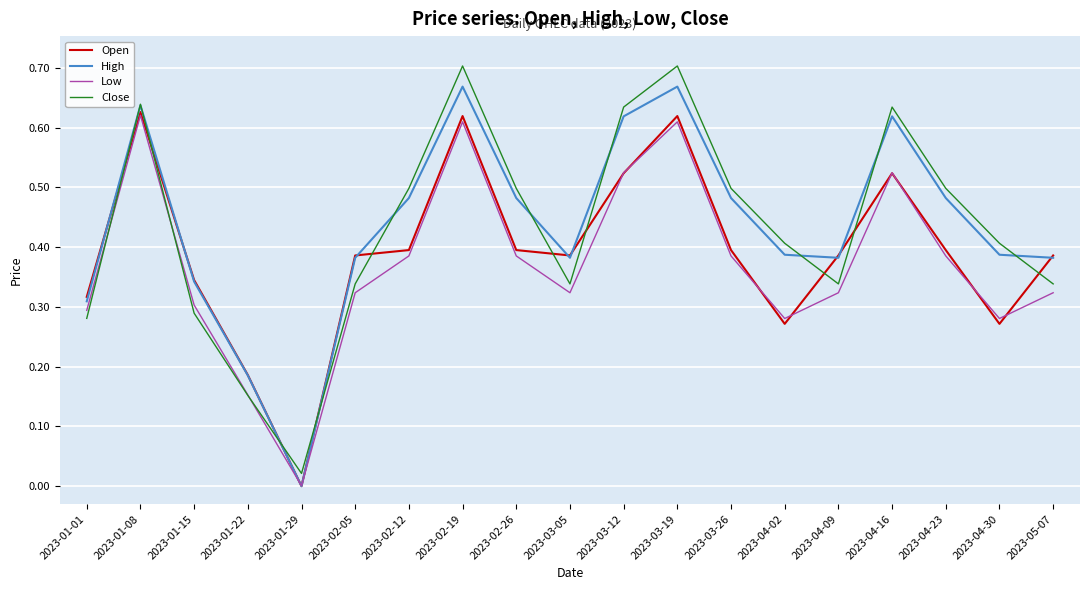

At which category does Open reach its first local peak?

2023-01-08